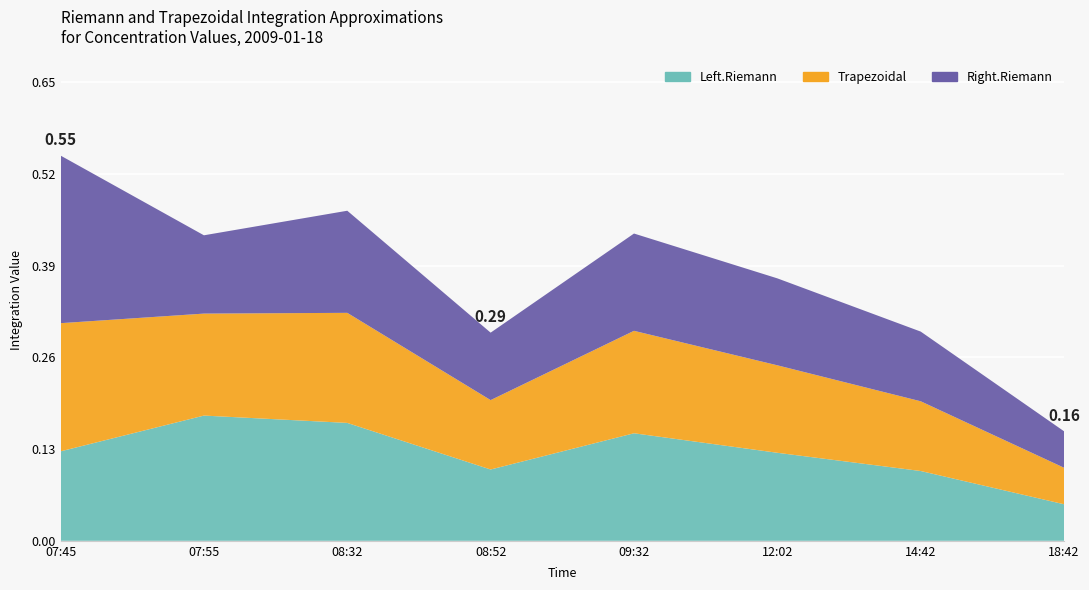

Reading left to right, transcribe all the data shown in this chart.

Trapezoidal: 0.2	0.1	0.2	0.1	0.1	0.1	0.1	0.1
Left.Riemann: 0.1	0.2	0.2	0.1	0.2	0.1	0.1	0.1
Right.Riemann: 0.2	0.1	0.1	0.1	0.1	0.1	0.1	0.1